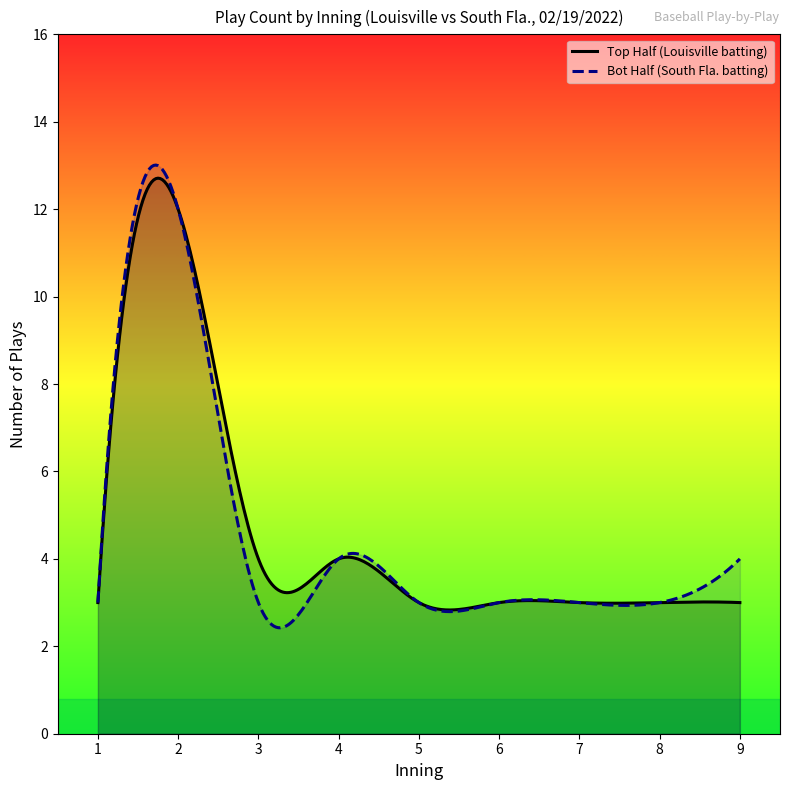

Is it true that bot_half_inning equals 3 at 4?

False